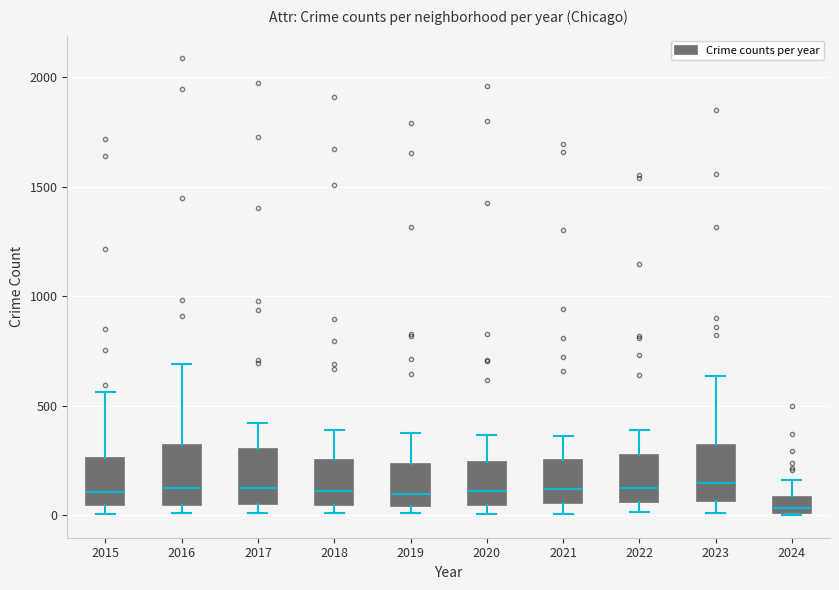

Which box's median line is the lowest?

2024